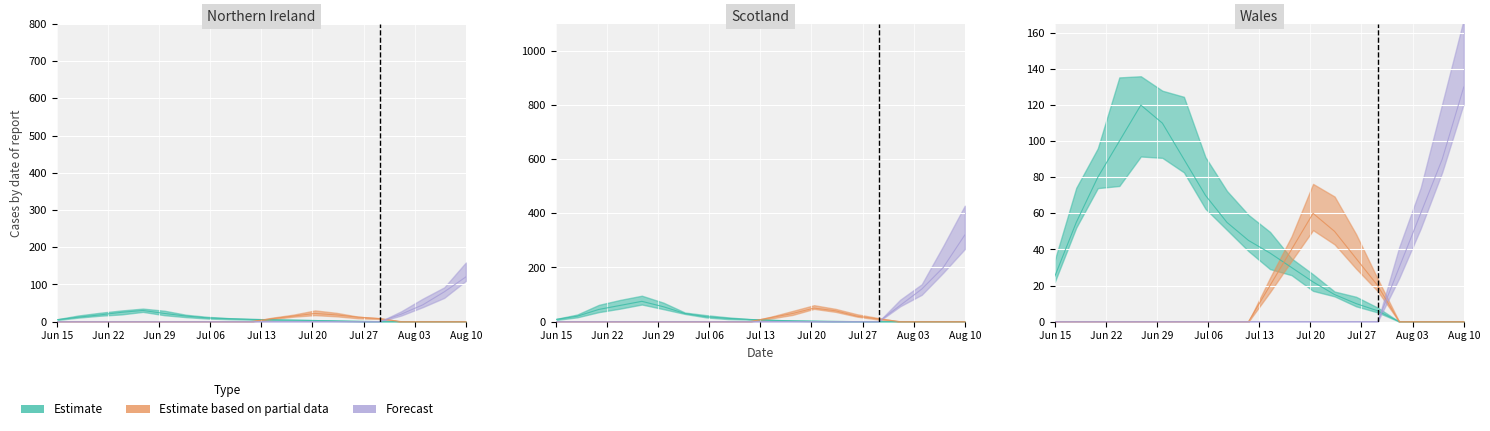

Rank the series by their average value, from highest to lowest.

Forecast, Estimate, Estimate based on partial data